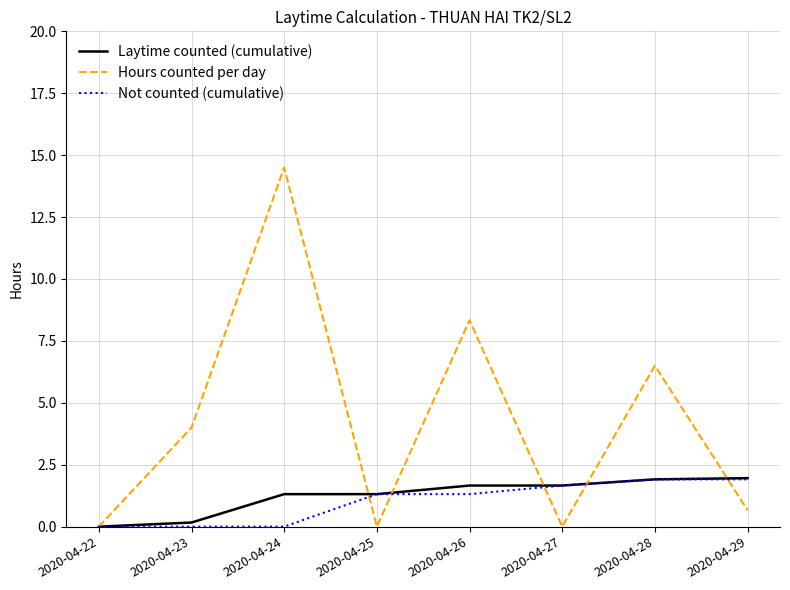

What is the spread (max minus min) of values at 2020-04-23?

4.0